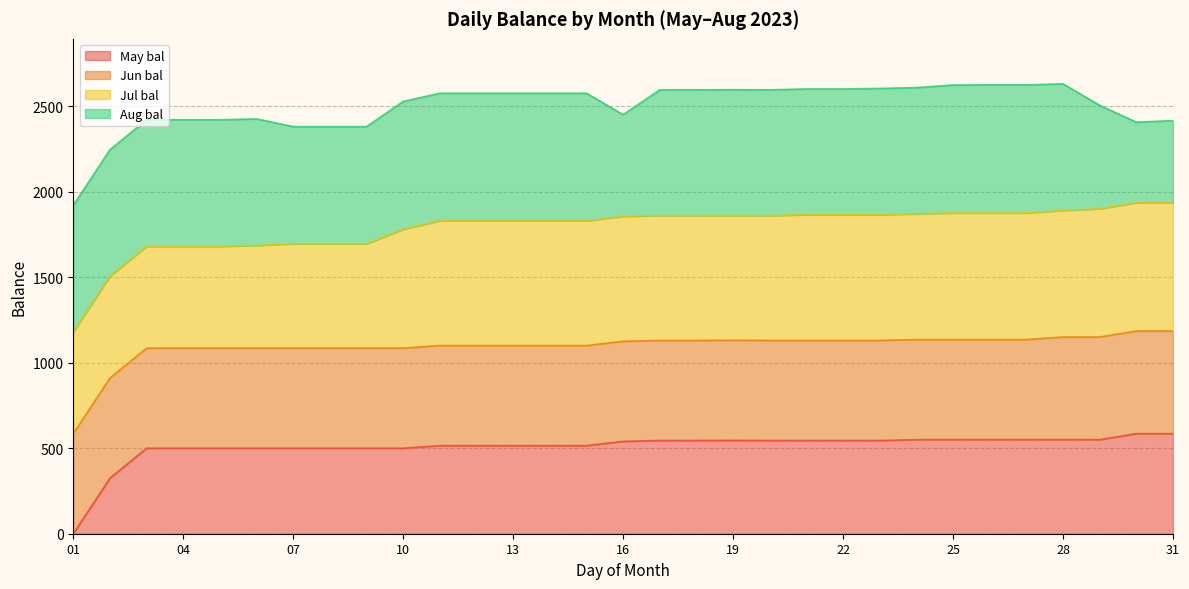

What is the lowest value of the Jun bal line series?

585.0